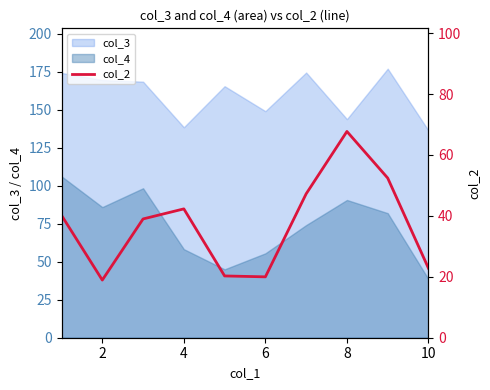

True or false: col_3 and col_4 cross at least once.

False